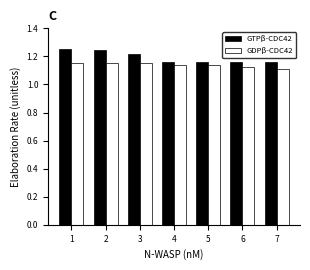

True or false: GDPβ-CDC42 has a value of 2.0 at 5.

False